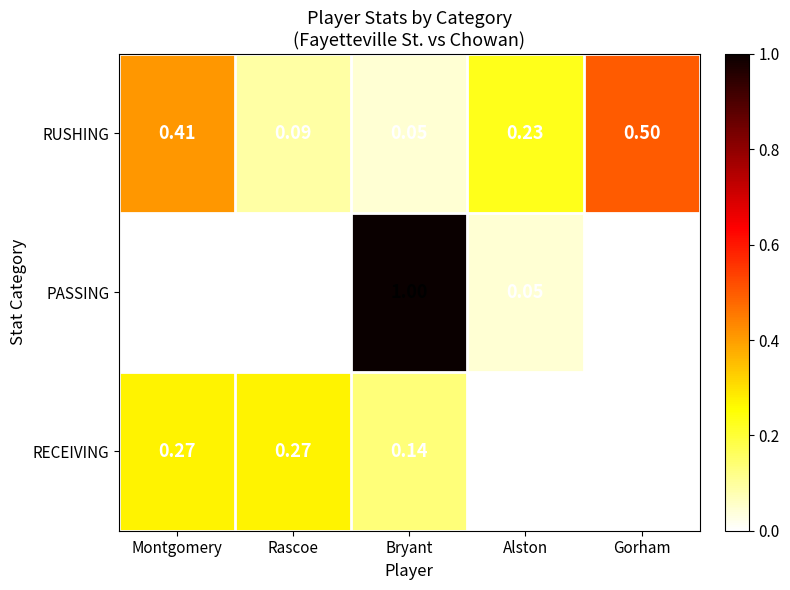

Which category has the lowest value in the RUSHING series?

Bryant